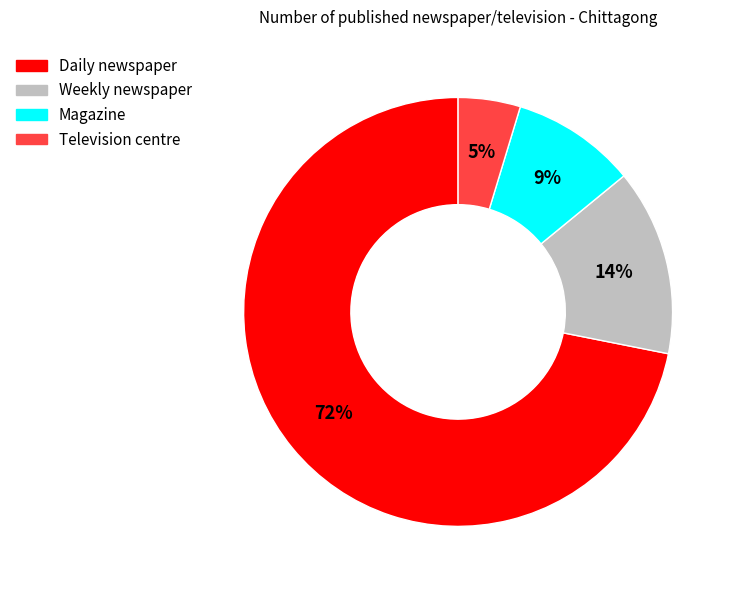

Combined, do Magazine and Television centre account for over 50%?

No